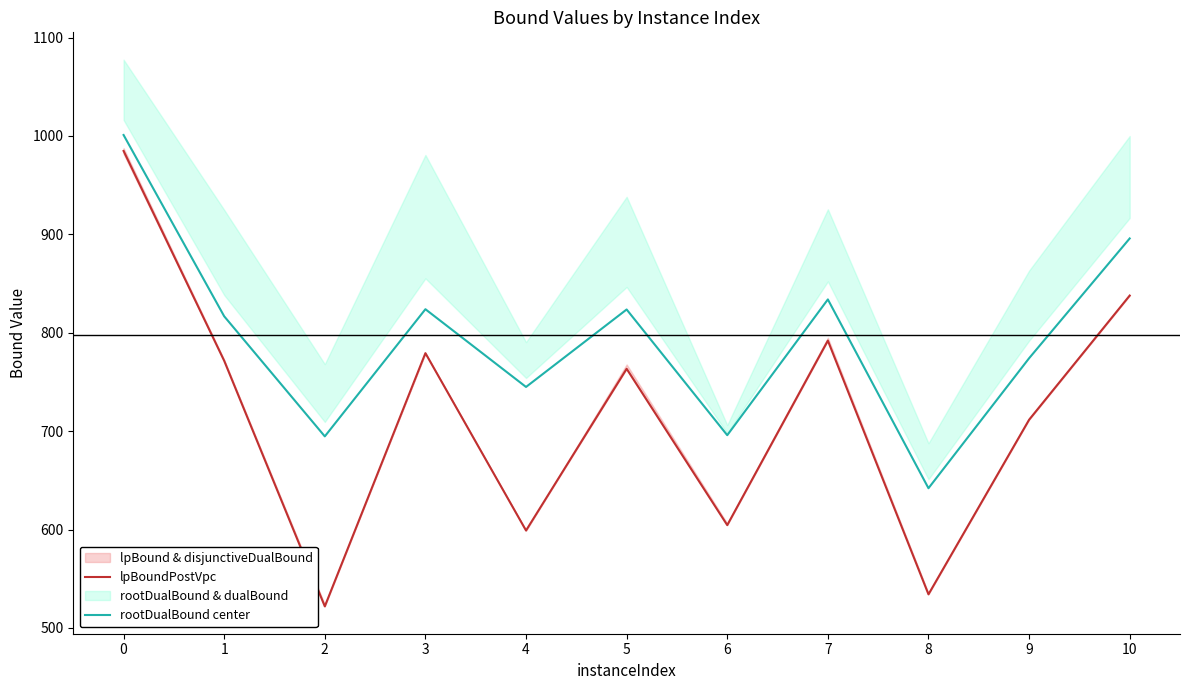

True or false: rootDualBound center and lpBoundPostVpc cross at least once.

False